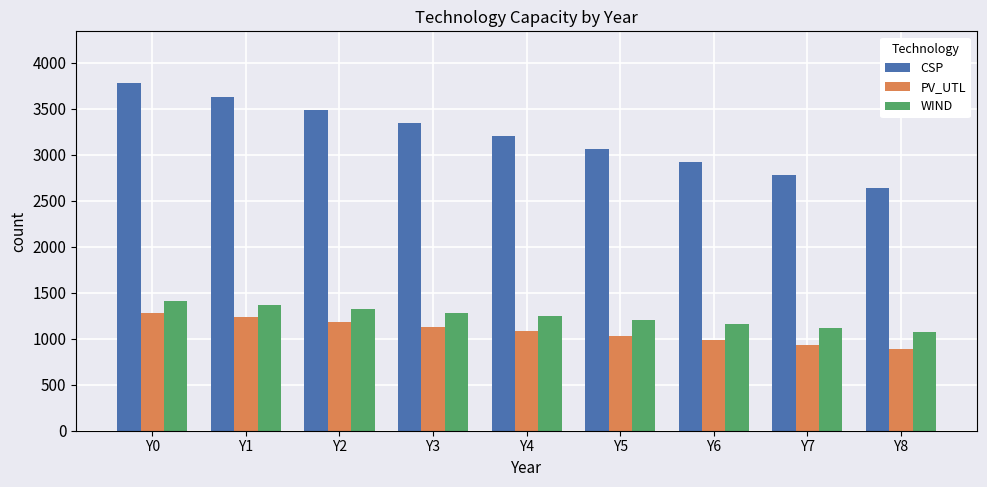

How many data points in CSP are less than 3203?

4